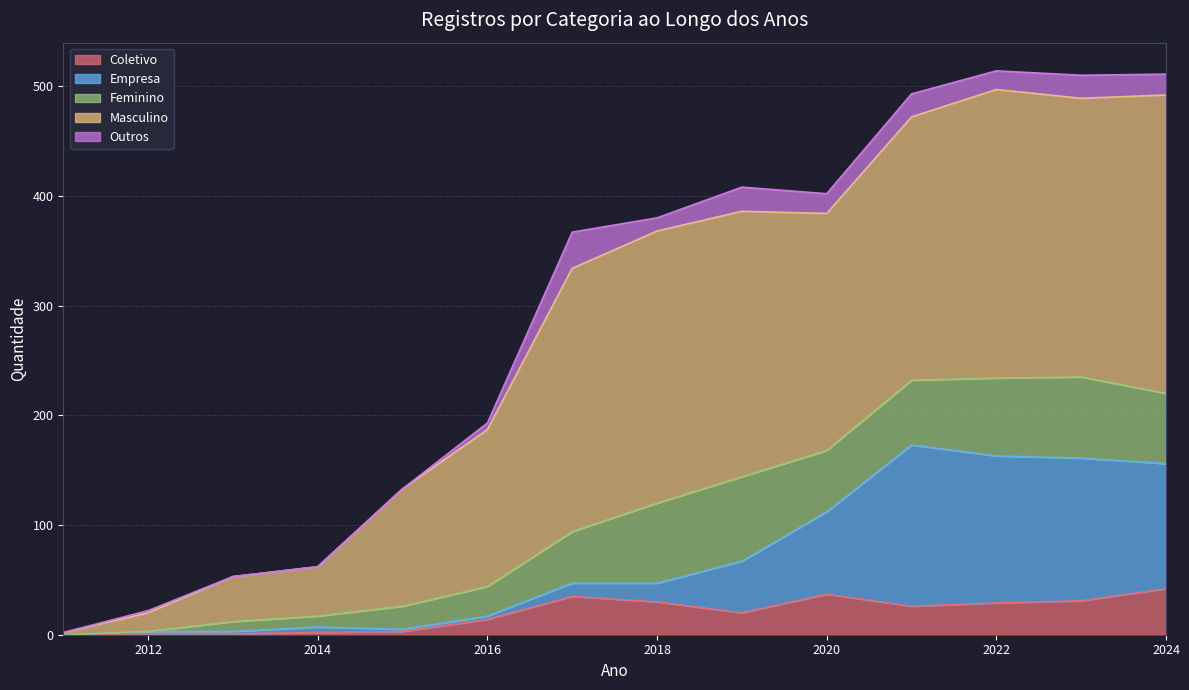

What is the sum of all Coletivo values?

271